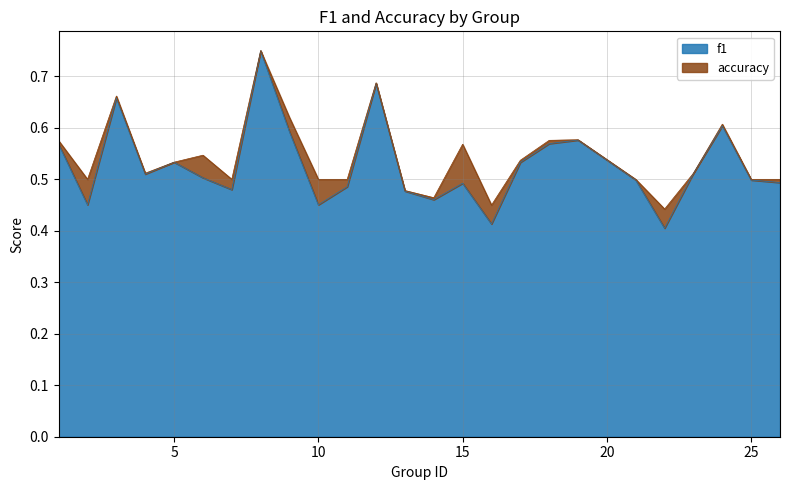

True or false: f1 has a value of 0.3 at 5.

False